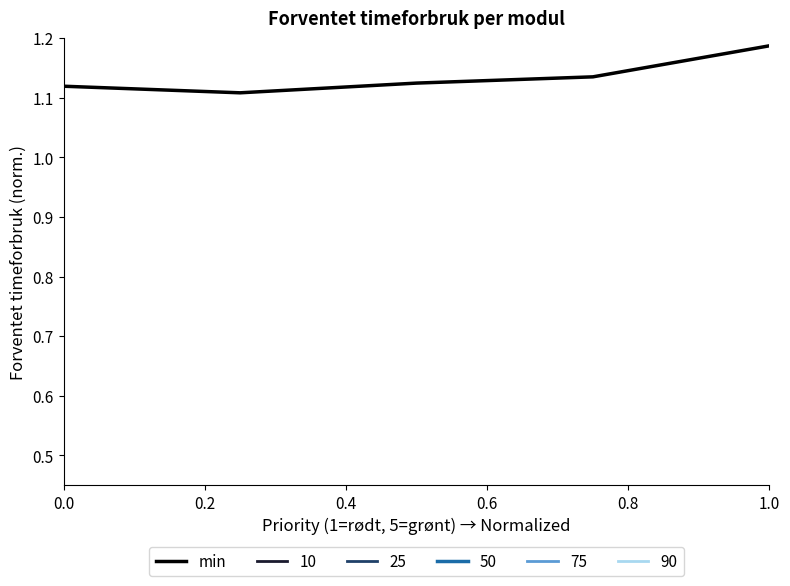

Is this an area chart (filled region under the line)?

No